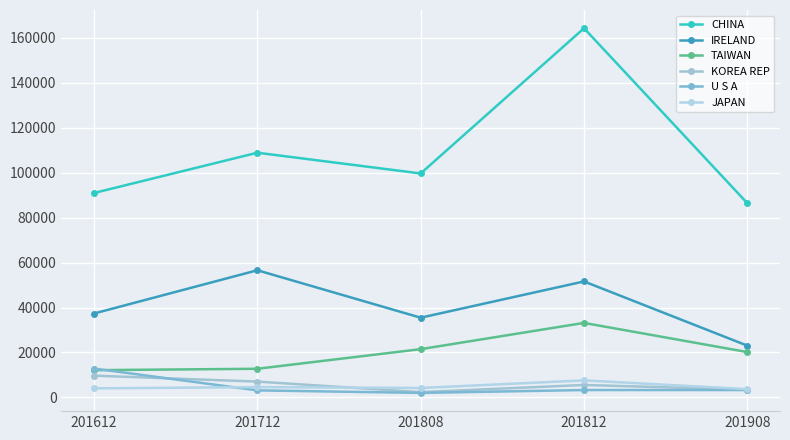

List the series in order of their peak value, lowest first.

JAPAN, KOREA REP, U S A, TAIWAN, IRELAND, CHINA